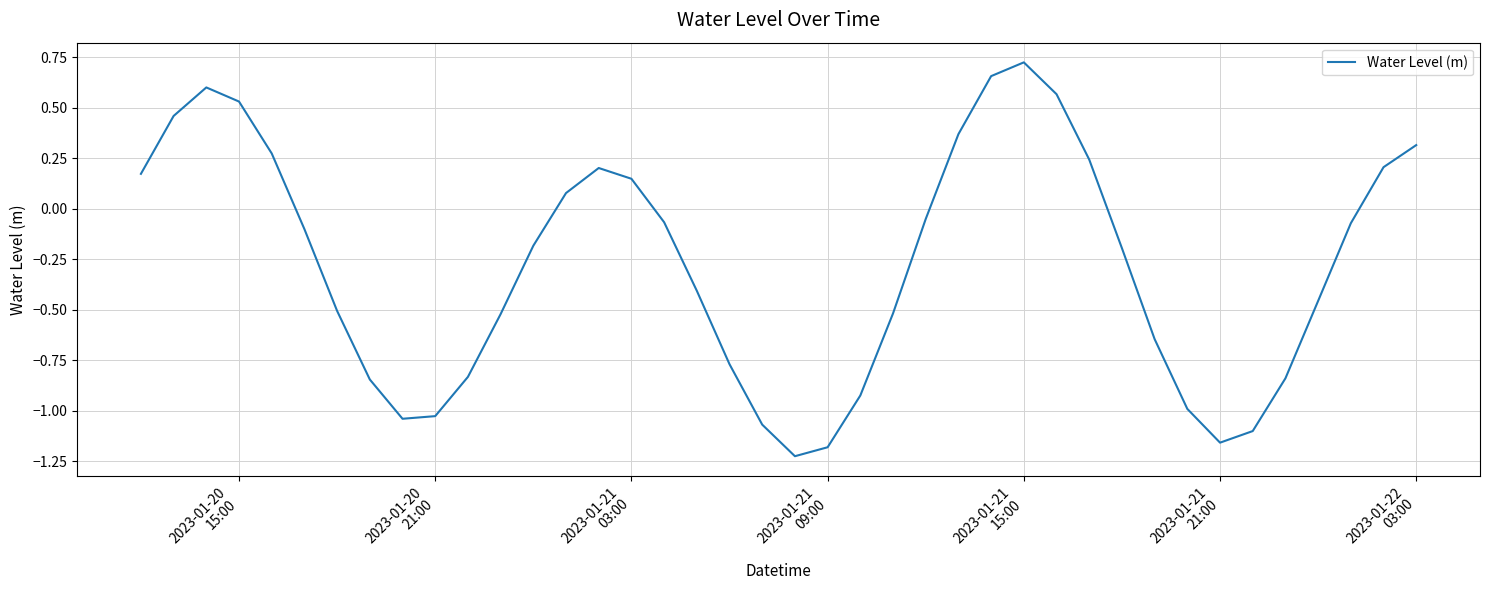

What is the difference between the maximum and minimum values?

2.0